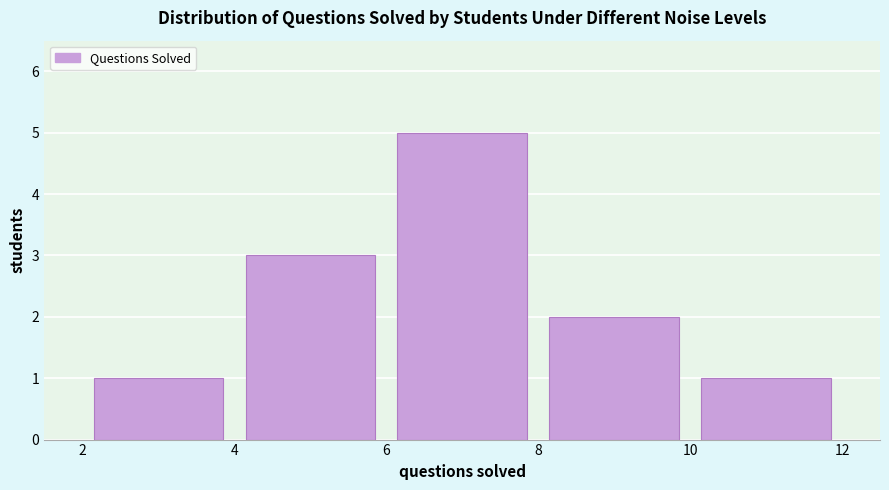

What is the height of the bar covering 8 to 10 on the x-axis? The values are not printed on the chart, so give them approximately, as read against the axis.

2